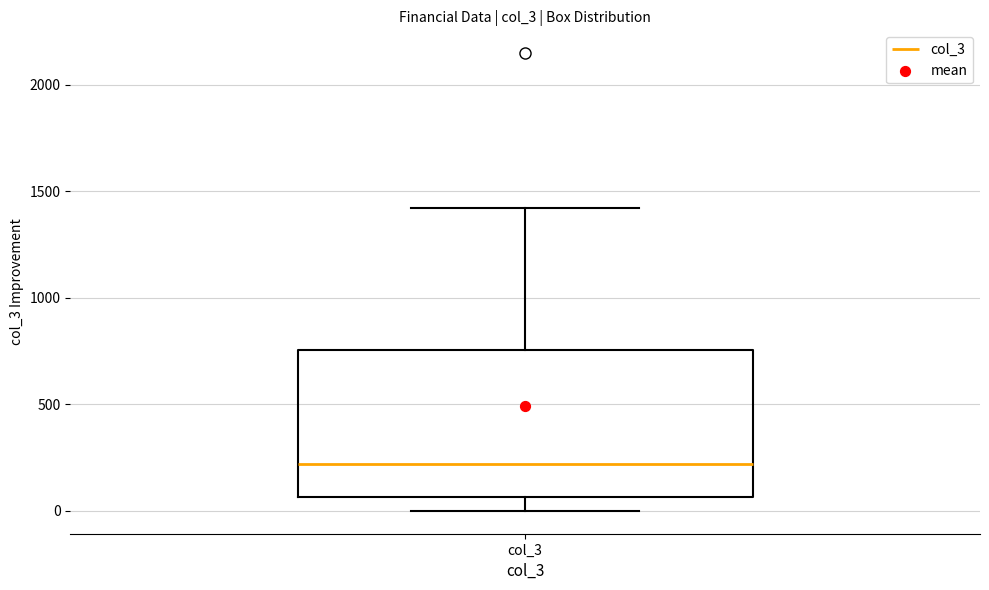

Read this box plot against the y-axis: the position of the median line, the range covered by the box, and the ends of both whiskers. The values are not printed on the chart, so give them approximately, as read against the axis.

median 200, box 50 to 750, whiskers 0 to 1400